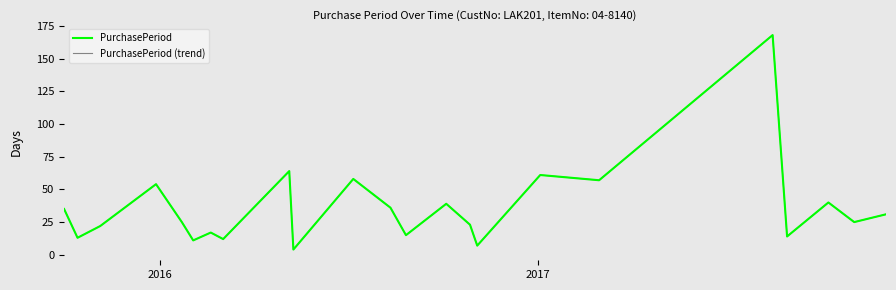

How many interior local valleys does the PurchasePeriod (trend) series have?

9